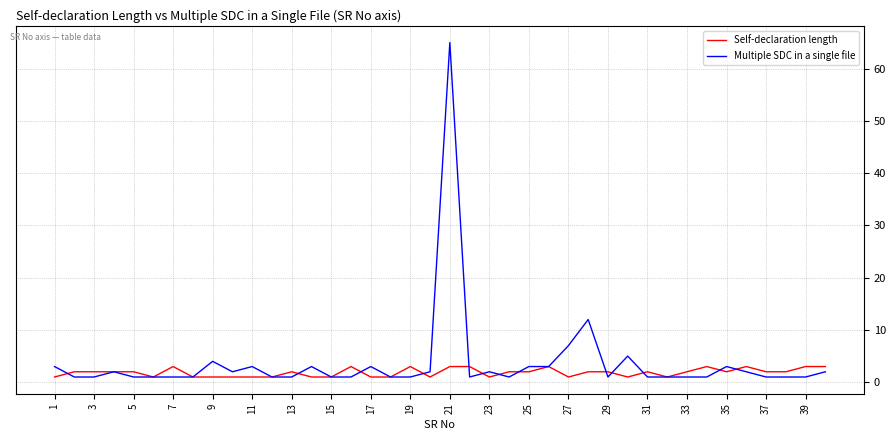

Reading right to left, transcribe all the data shown in this chart.

Self-declaration length: 3	3	2	2	3	2	3	2	1	2	1	2	2	1	3	2	2	1	3	3	1	3	1	1	3	1	1	2	1	1	1	1	1	3	1	2	2	2	2	1
Multiple SDC in a single file: 2	1	1	1	2	3	1	1	1	1	5	1	12	7	3	3	1	2	1	65	2	1	1	3	1	1	3	1	1	3	2	4	1	1	1	1	2	1	1	3